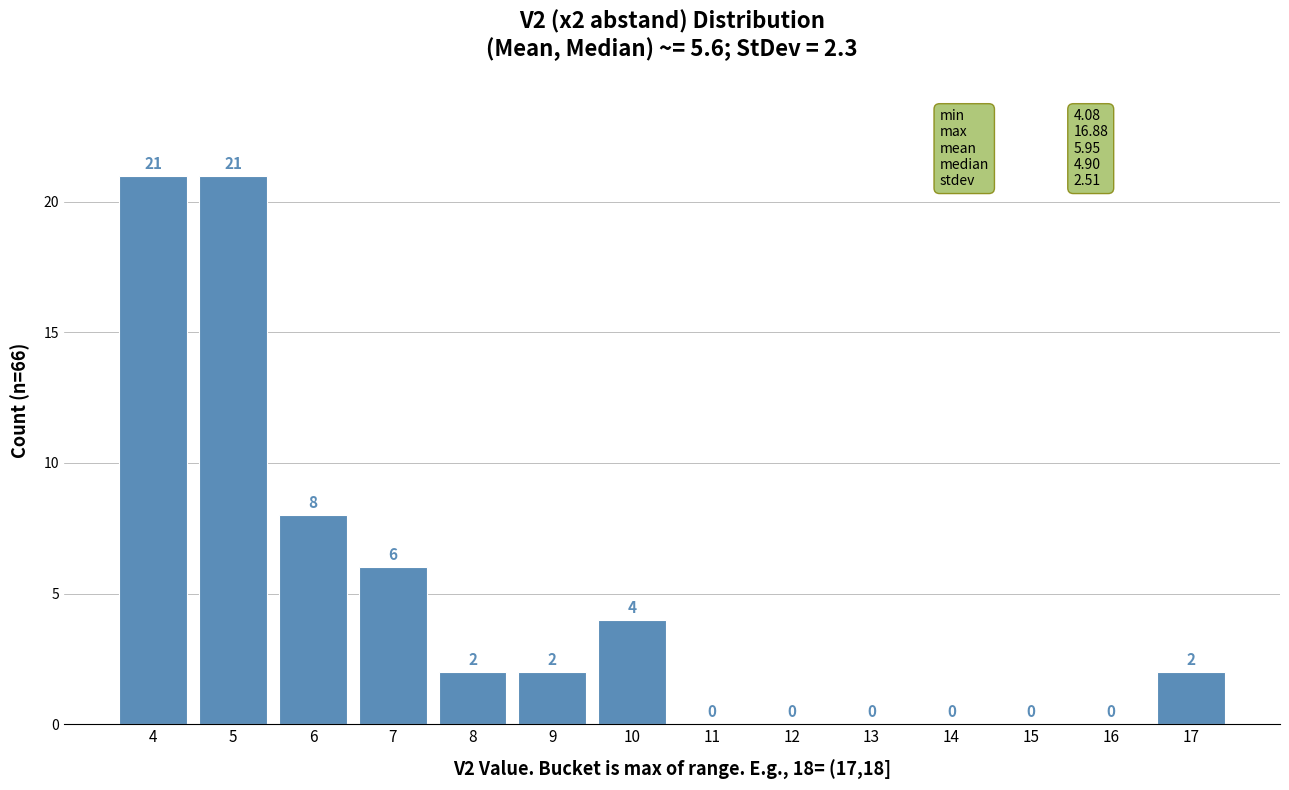

Reading left to right, transcribe this chart: for each bar, give the range it covers on the x-axis and its height.

3.5 to 4.5: 21
4.5 to 5.5: 21
5.5 to 6.5: 8
6.5 to 7.5: 6
7.5 to 8.5: 2
8.5 to 9.5: 2
9.5 to 10.5: 4
10.5 to 11.5: 0
11.5 to 12.5: 0
12.5 to 13.5: 0
13.5 to 14.5: 0
14.5 to 15.5: 0
15.5 to 16.5: 0
16.5 to 17.5: 2